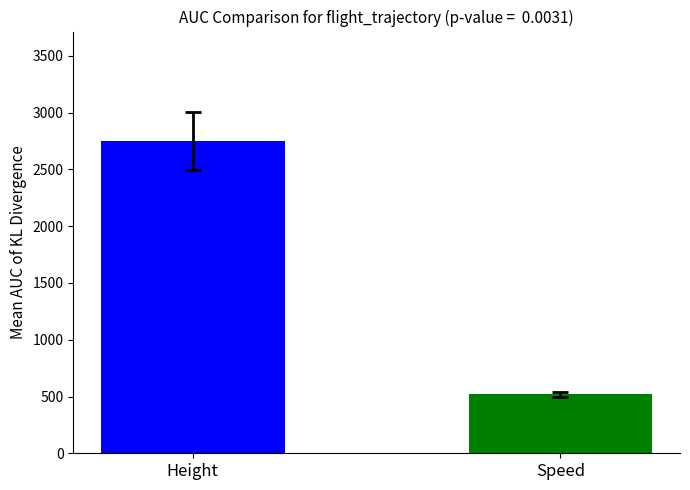

How many bars are there in total?

2